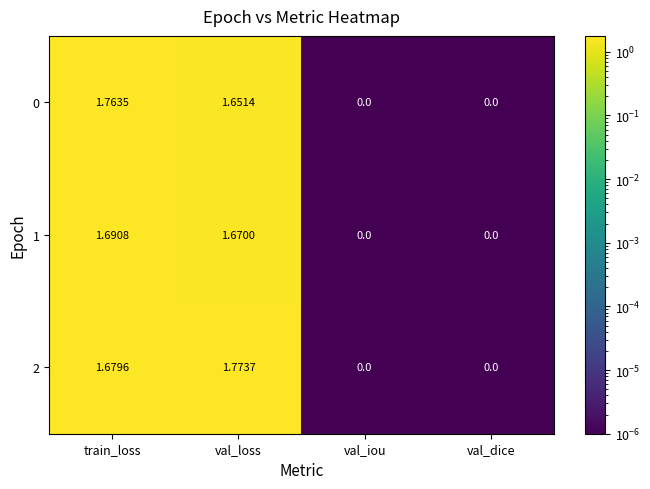

Is the value of 0 at train_loss greater than the value of 1 at train_loss?

Yes